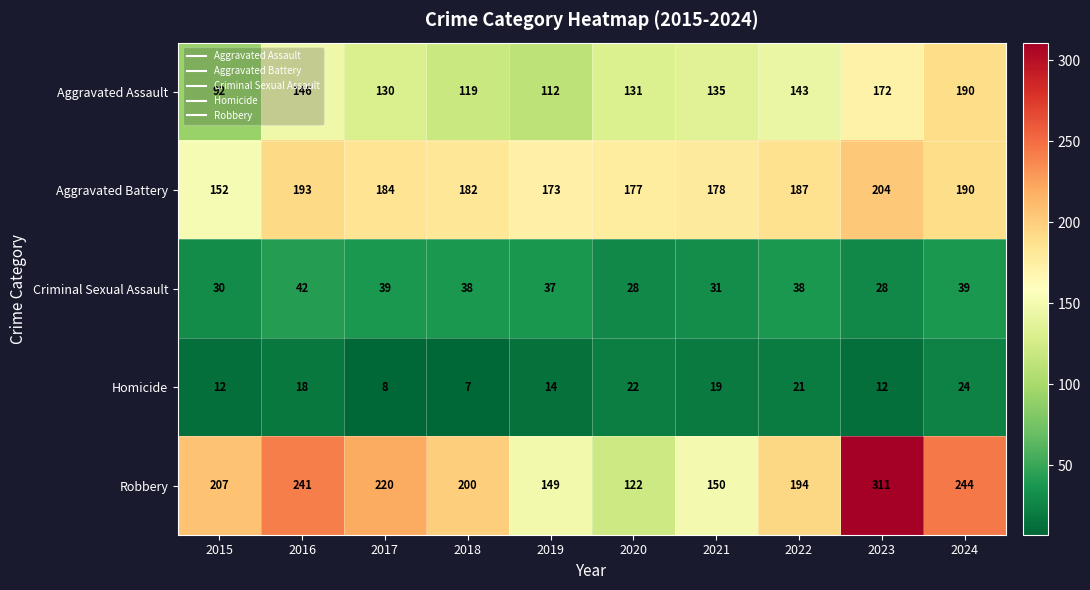

Where does the Aggravated Battery series first go above 184?

2016